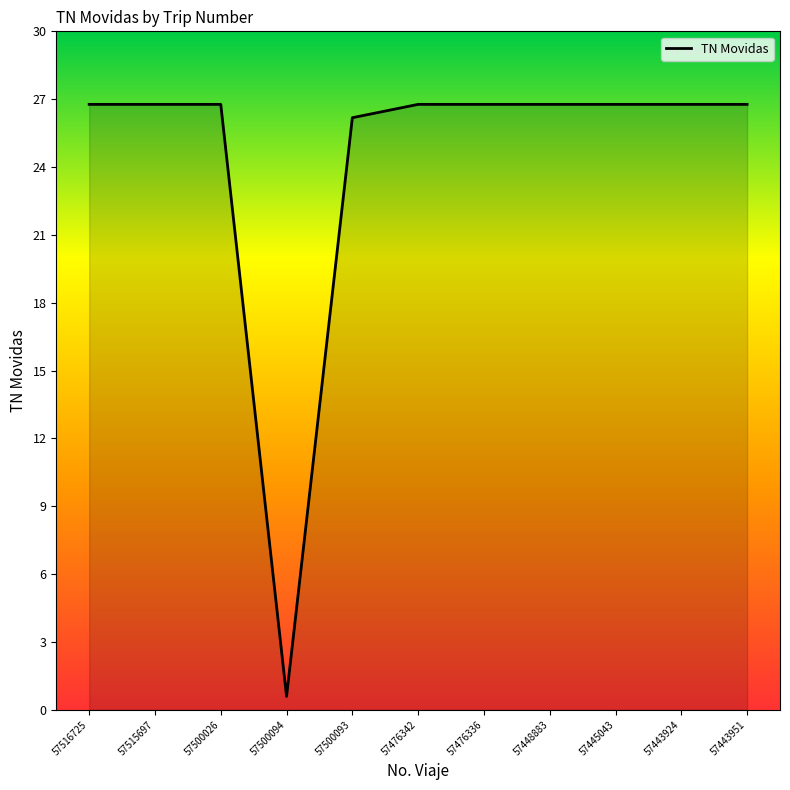

Approximately how many times larger is the value at 57448883 compared to 57476336?

1.0